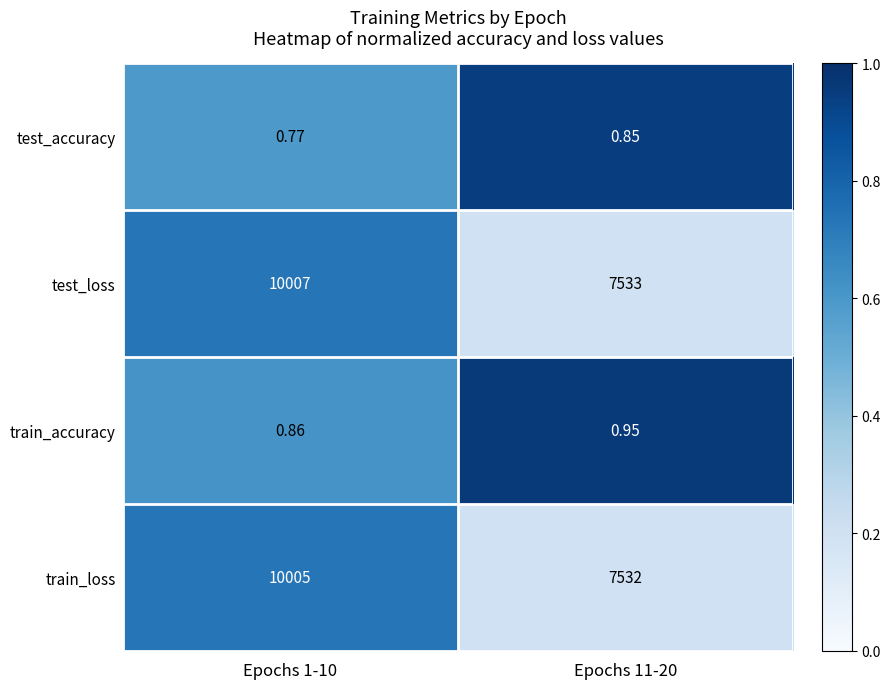

Which series has the largest total across all categories?

test_loss